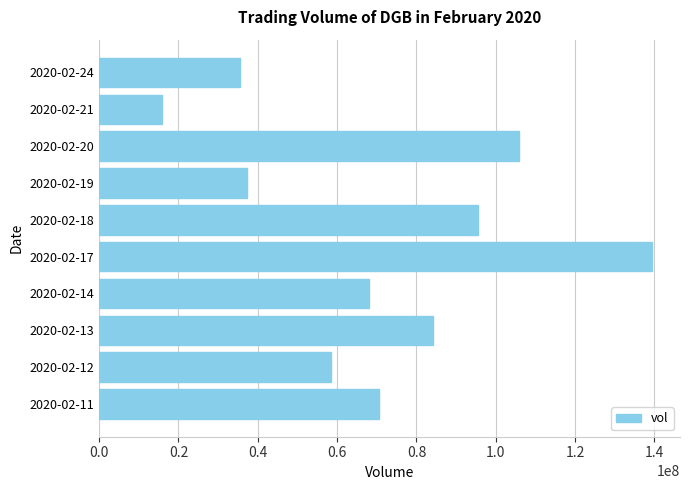

What is the difference between the maximum and minimum values?

123614800